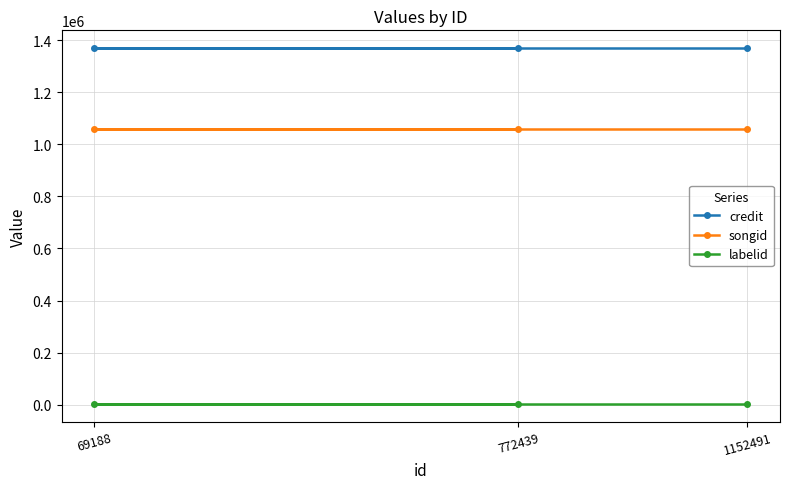

What is the minimum value shown in the chart?

3247